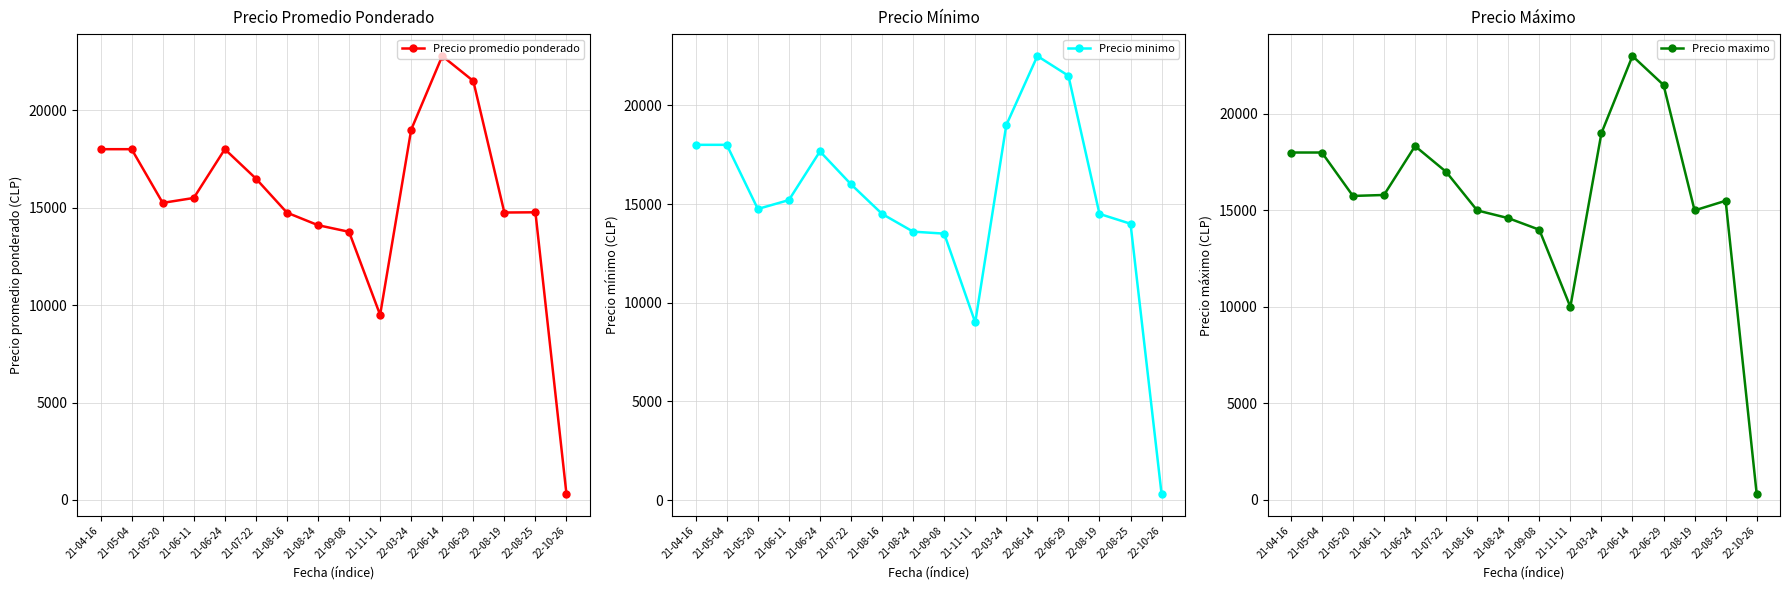

True or false: Precio promedio ponderado and Precio maximo cross at least once.

False